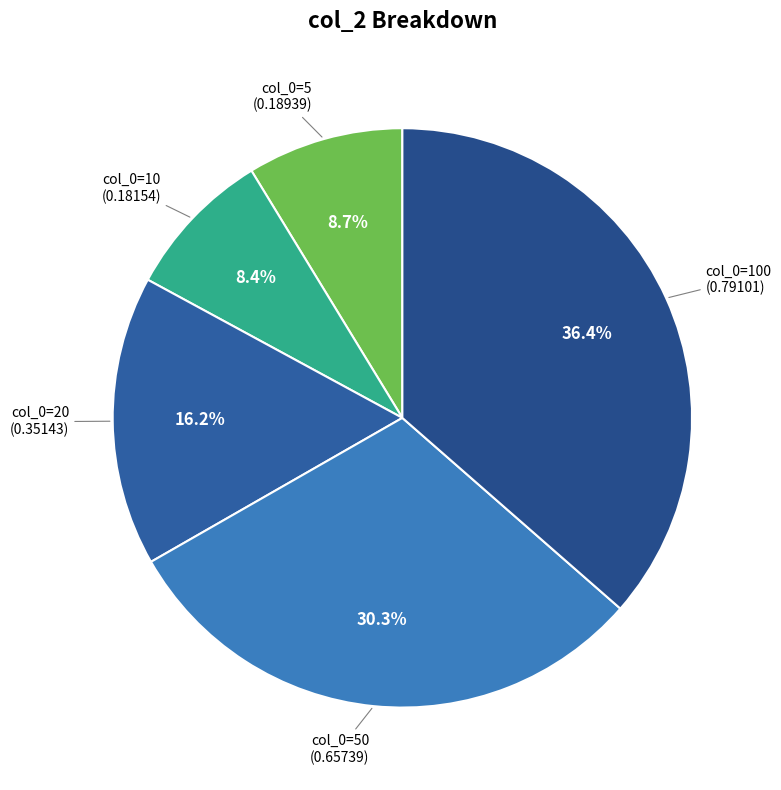

Count the number of slices in the pie.

5